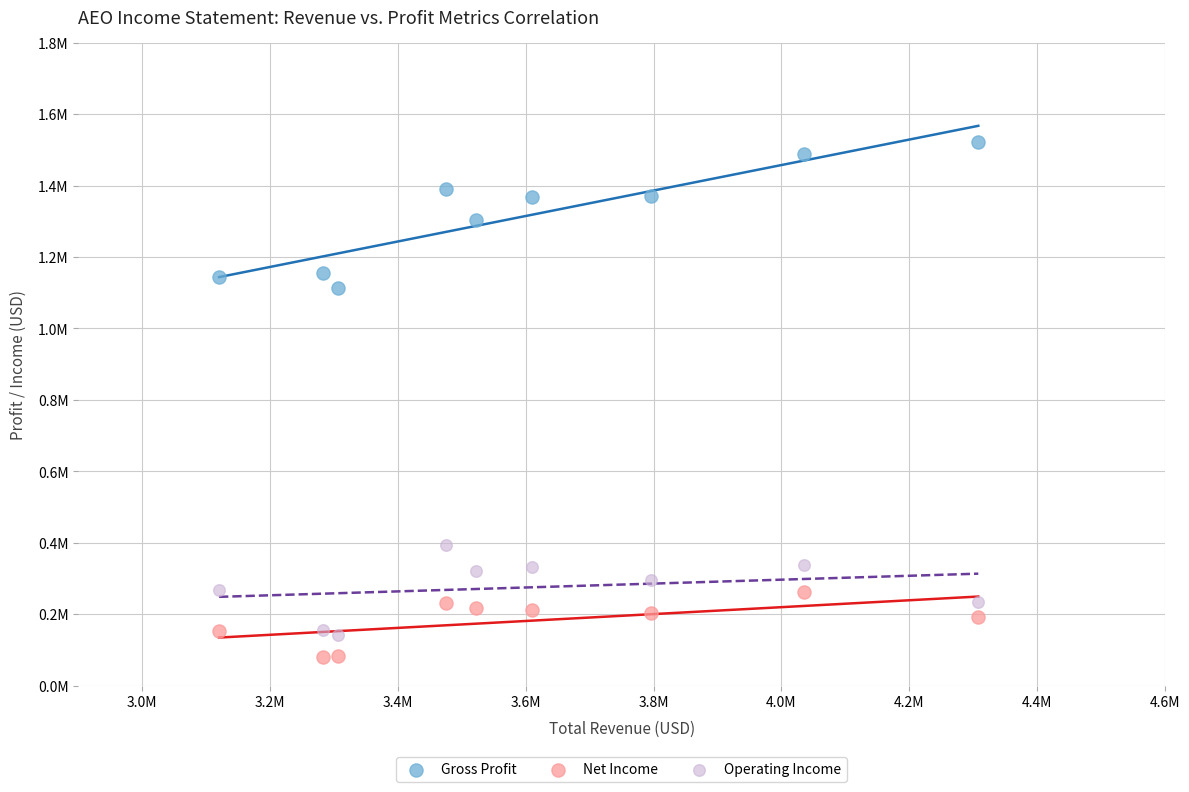

Which series contains the lowest Y value?

Net Income